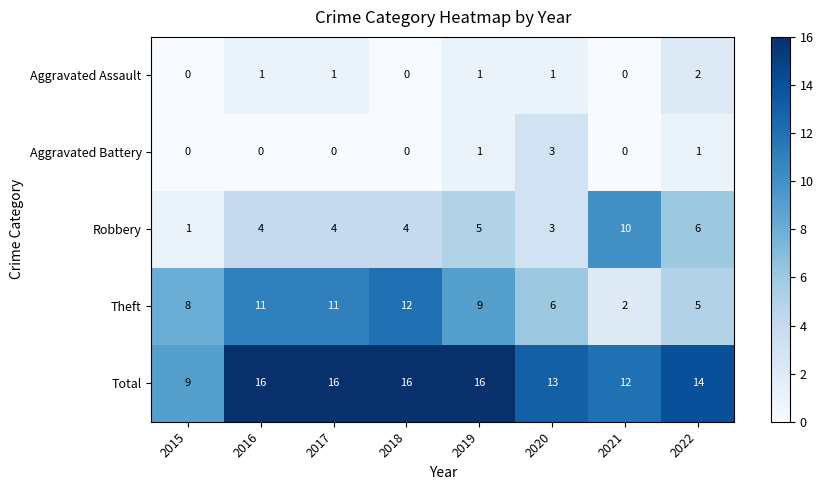

What is the total value across all series at 2018?

32